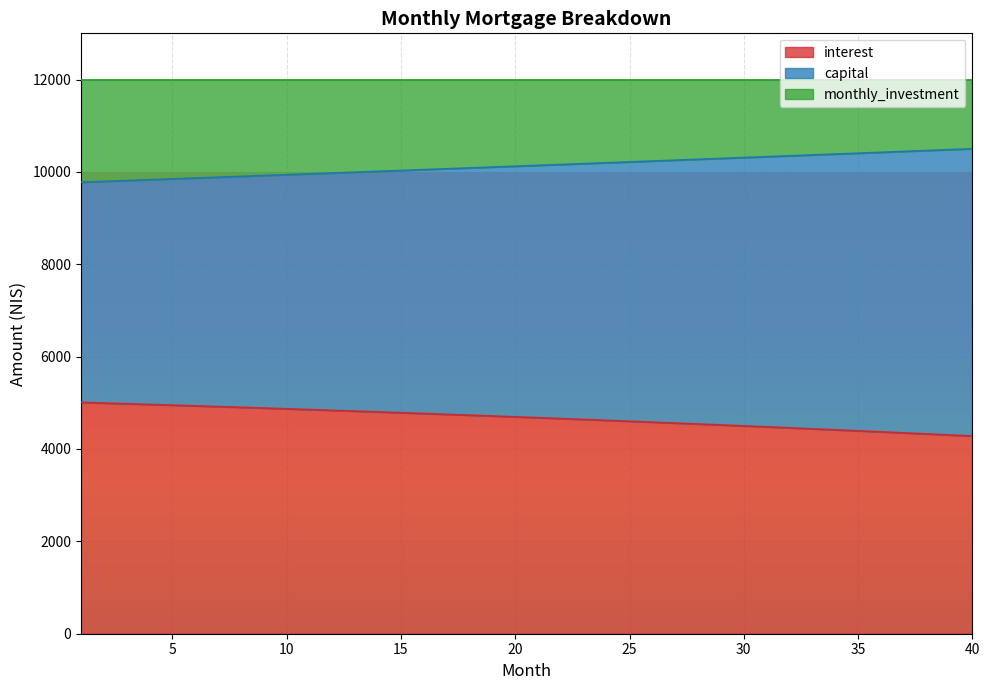

What is the difference between the second highest and minimum values in the interest series?

713.8